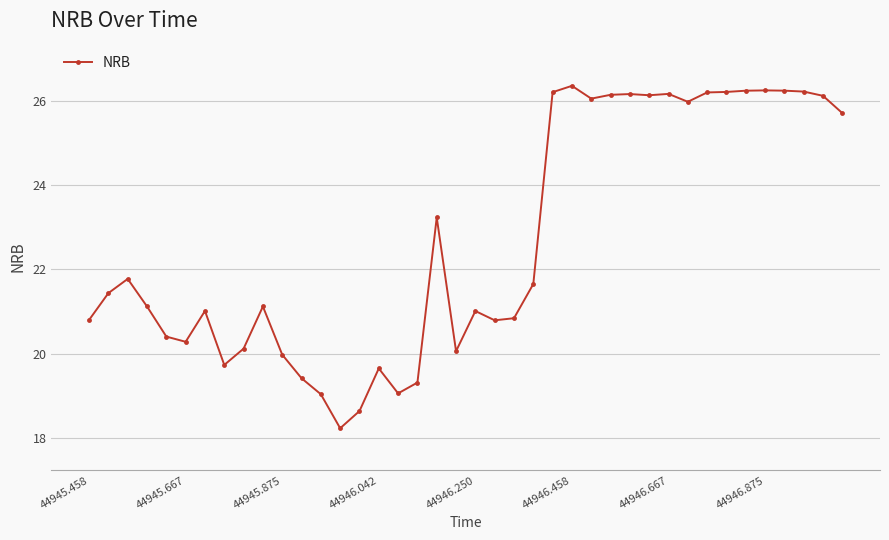

What is the average value?

22.7